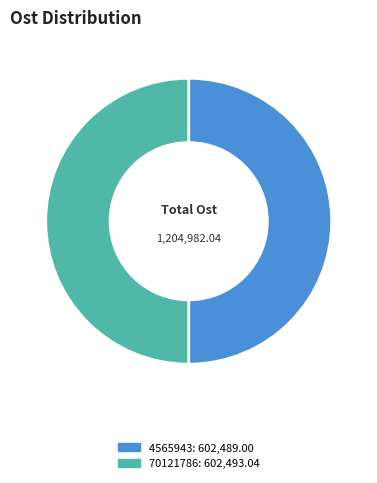

The 4565943 slice represents 36% of the pie. True or false?

False